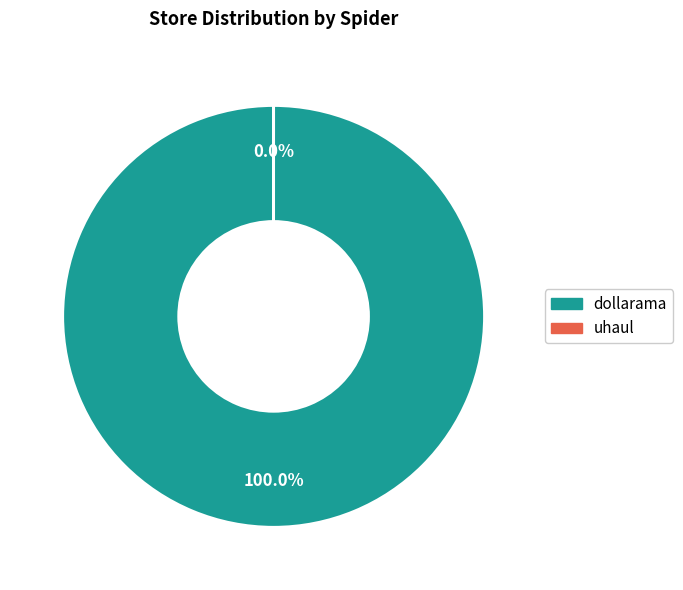

To the nearest percent, what is the average slice percentage?

50%